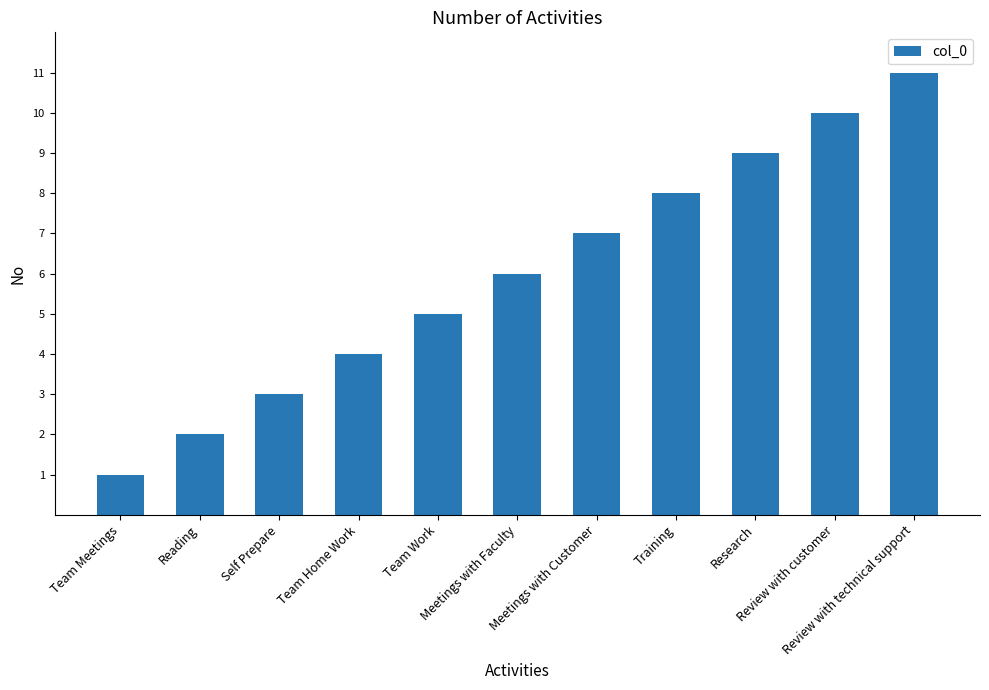

What is the label of the 7th bar from the right?

Team Work